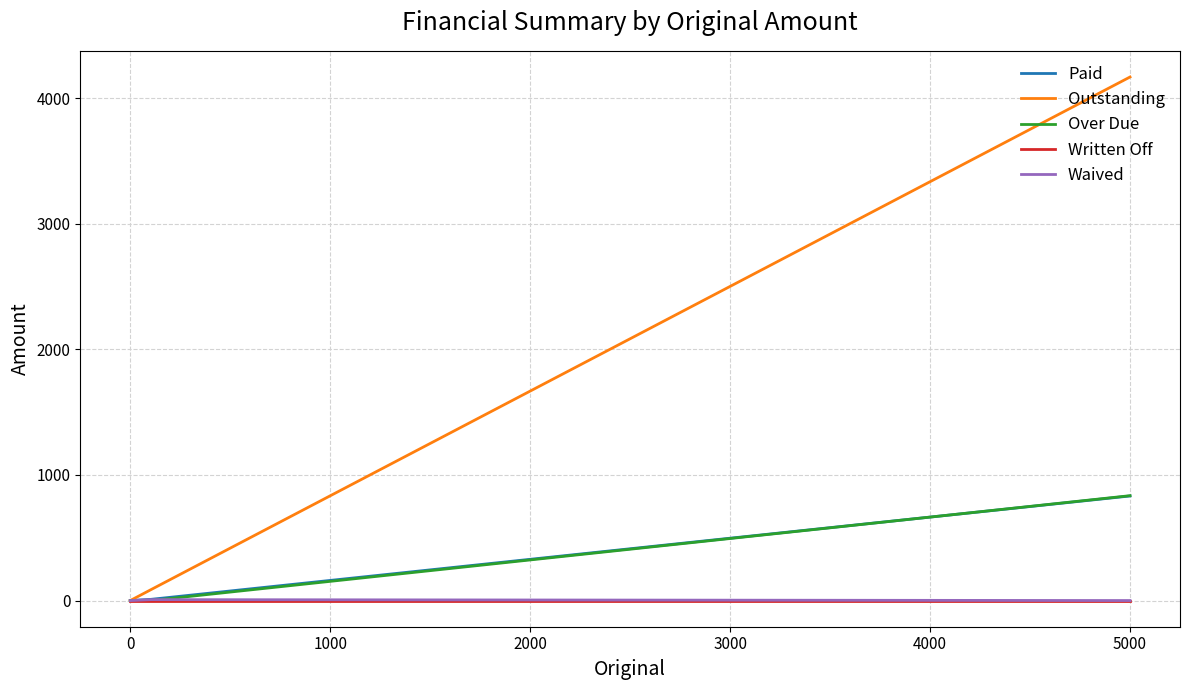

At which category does the chart reach its minimum across all series?

1000